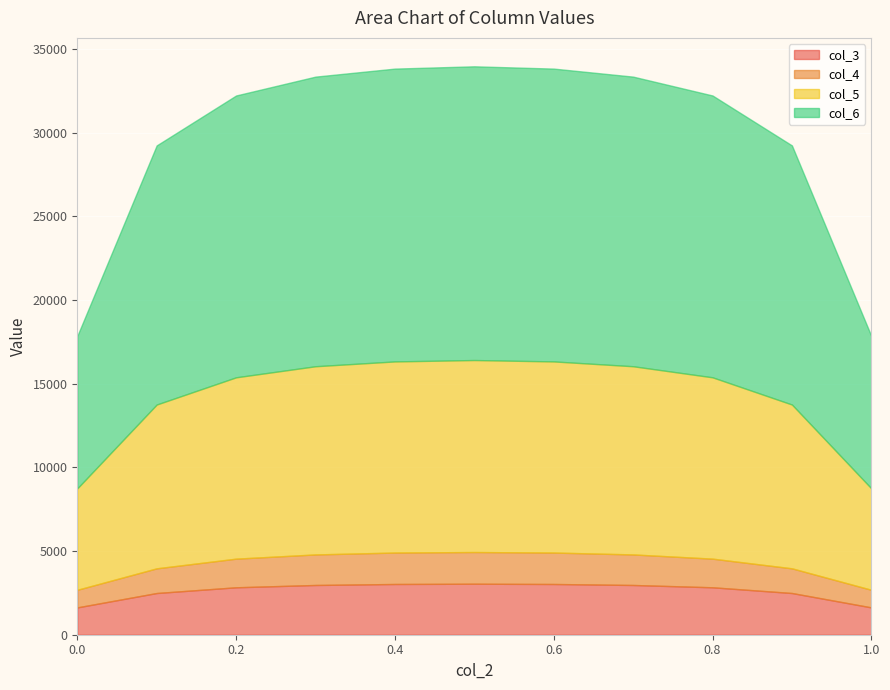

What position from the left is 0.0?

1